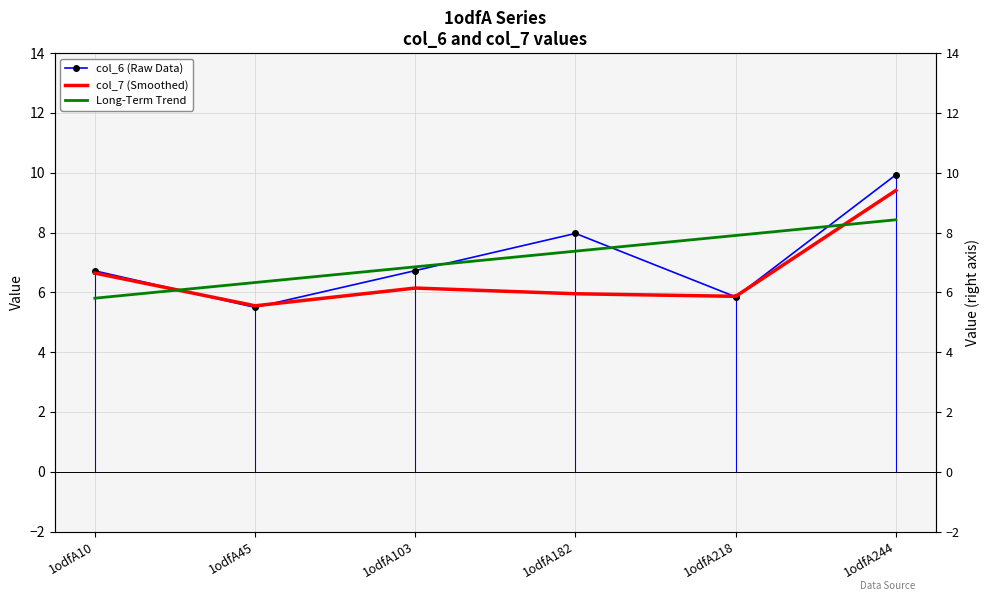

What is the sum of all col_6 (Raw Data) values?

42.7